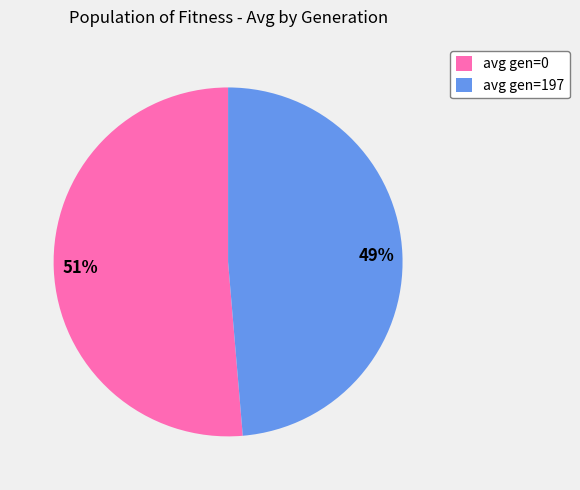

Which category has the smallest portion of the pie?

avg gen=197